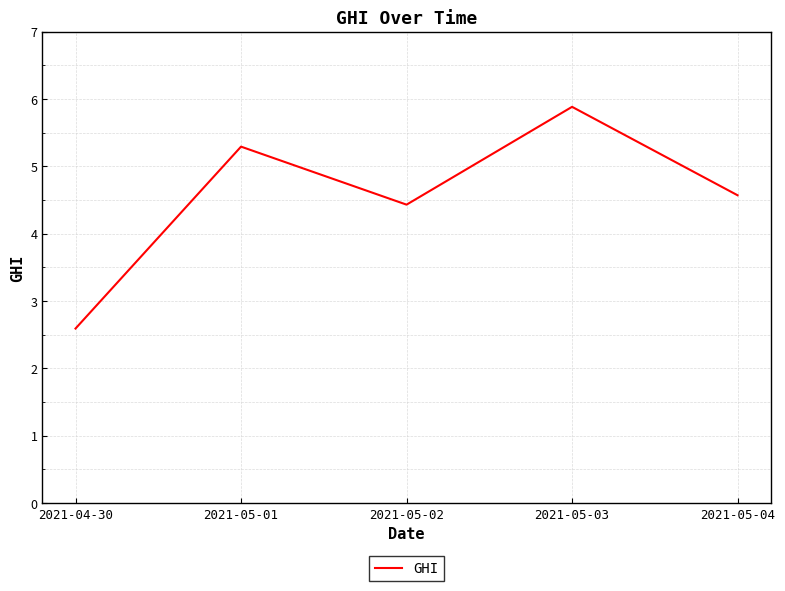

What is the change in value from 2021-05-02 to 2021-05-03?

+1.5